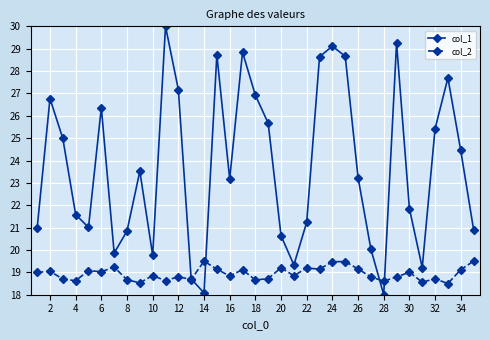

Which series ends up on top after the final intersection of col_2 and col_1?

col_1